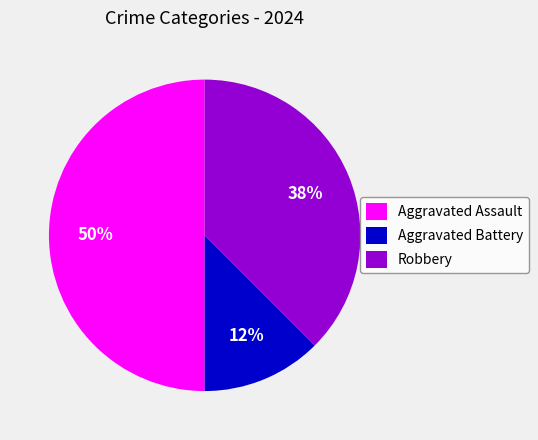

True or false: Aggravated Assault accounts for 50% of the total.

True